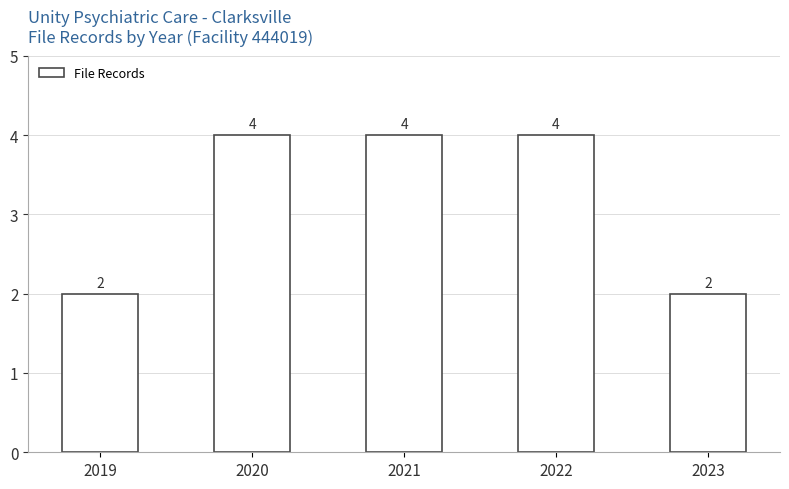

What is the difference between the second highest and minimum values?

2